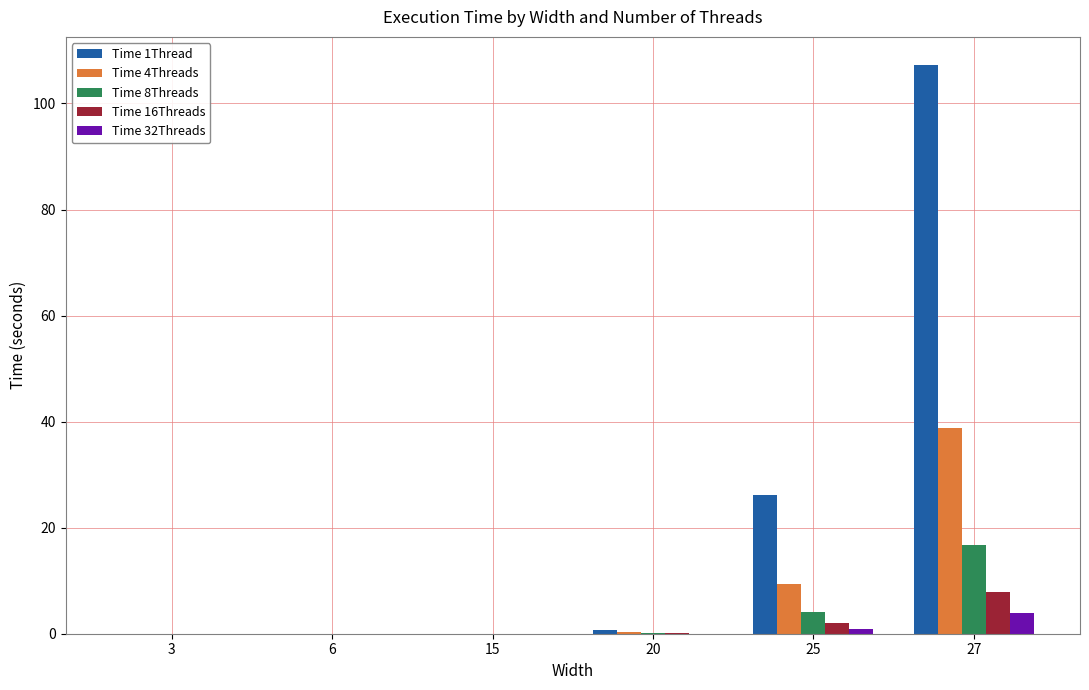

Where is Time 16Threads nearest to the value 3?

25